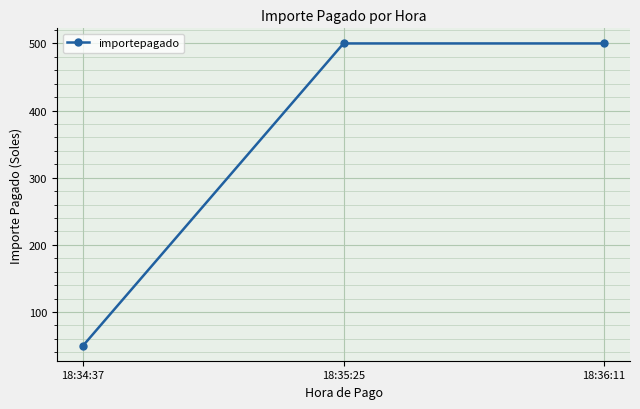

Reading left to right, extract all data points from this chart.

50	500	500